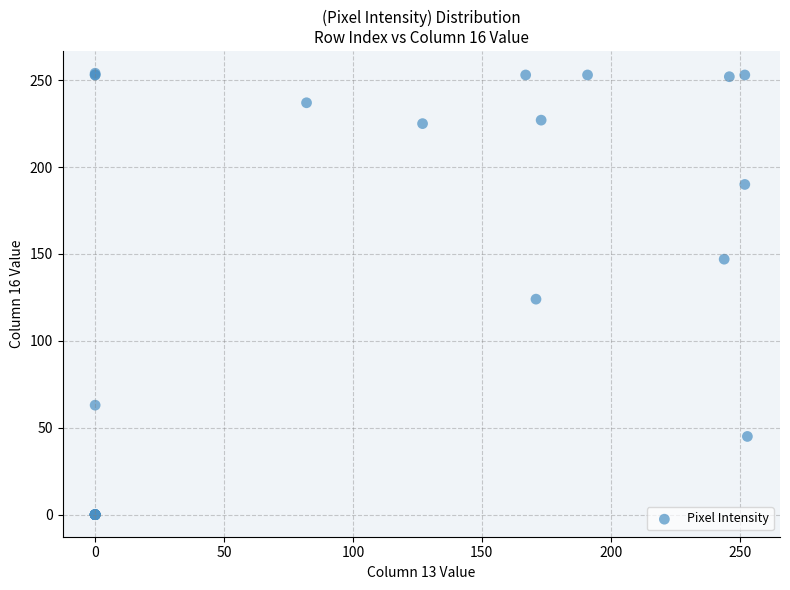

What Y value in the scatter plot is closest to 127?

124